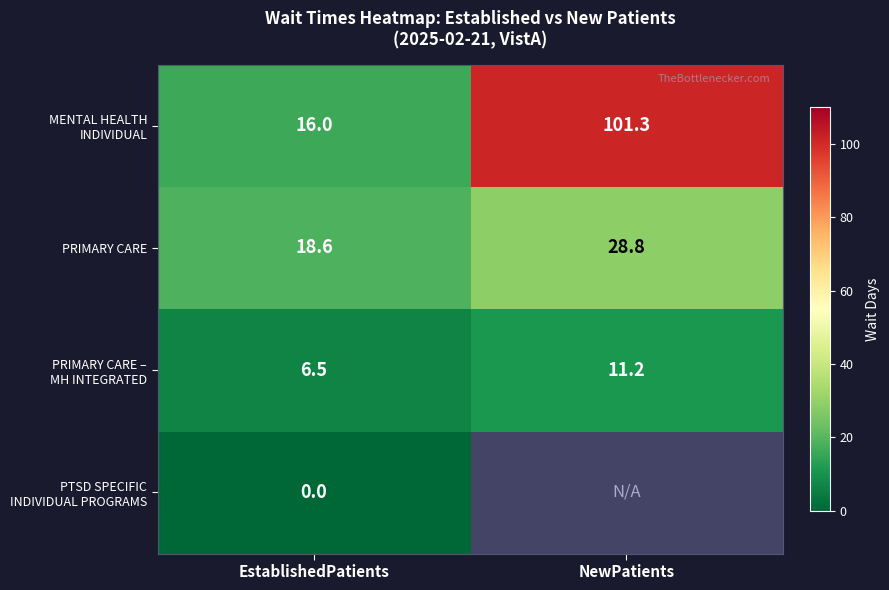

List the labels in order of PRIMARY CARE value, smallest first.

EstablishedPatients, NewPatients